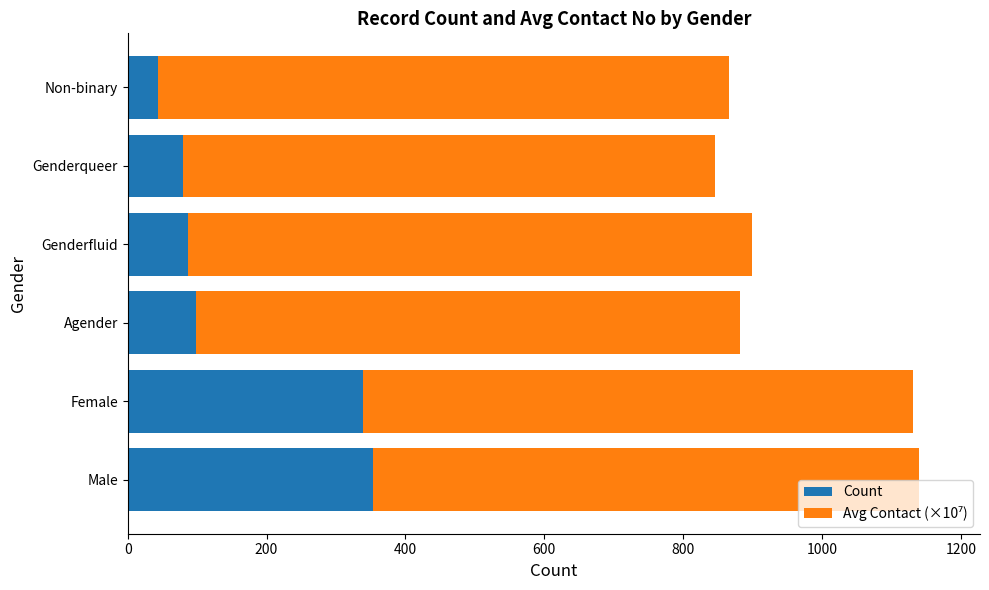

The value of Count at Male is 354.0. True or false?

True